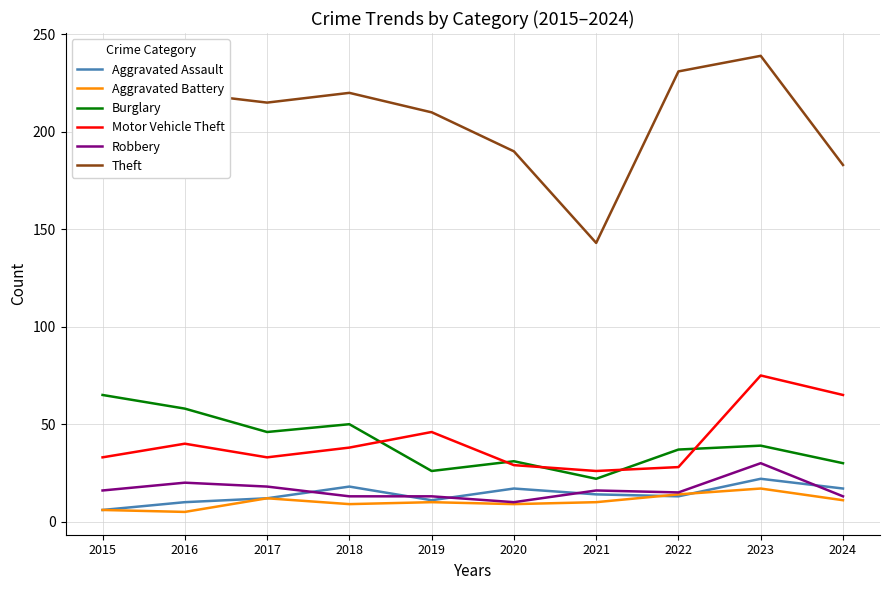

At which category does the chart reach its peak across all series?

2023